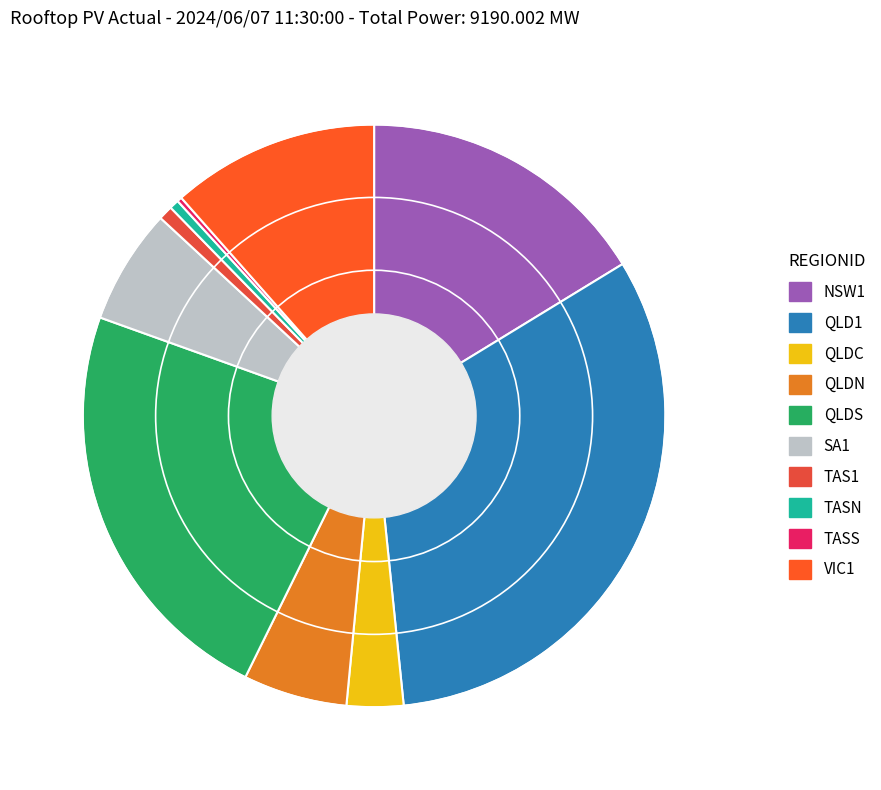

Which slice is the smallest?

TASS